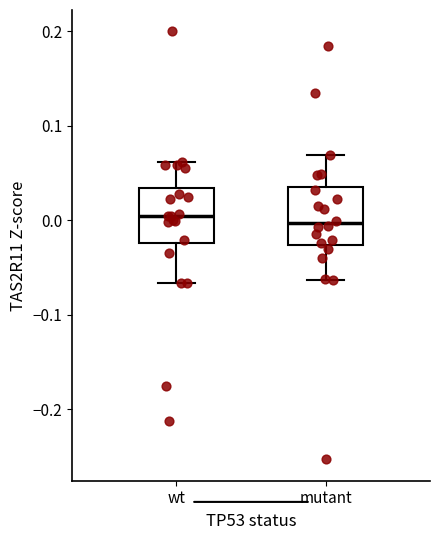

Where does the lower whisker of the box for mutant end on the y-axis? The values are not printed on the chart, so give them approximately, as read against the axis.

-0.06